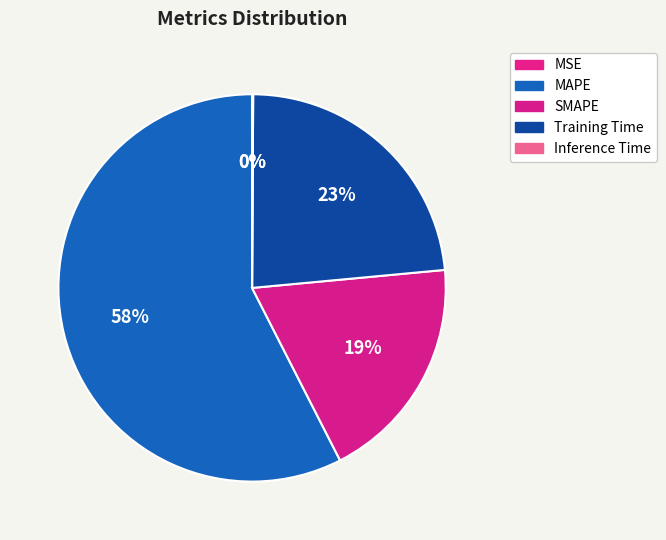

Which slice is the largest?

MAPE